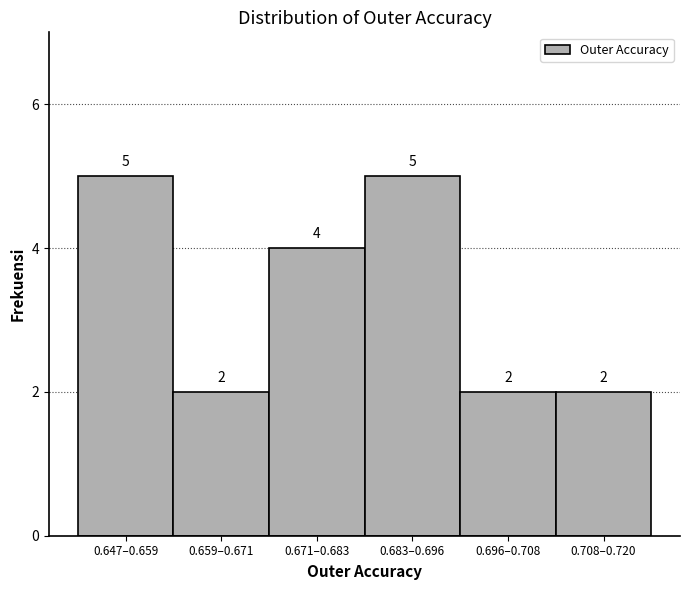

Reading right to left, what are all the values shown in this chart?

0.708–0.720=2	0.696–0.708=2	0.683–0.696=5	0.671–0.683=4	0.659–0.671=2	0.647–0.659=5